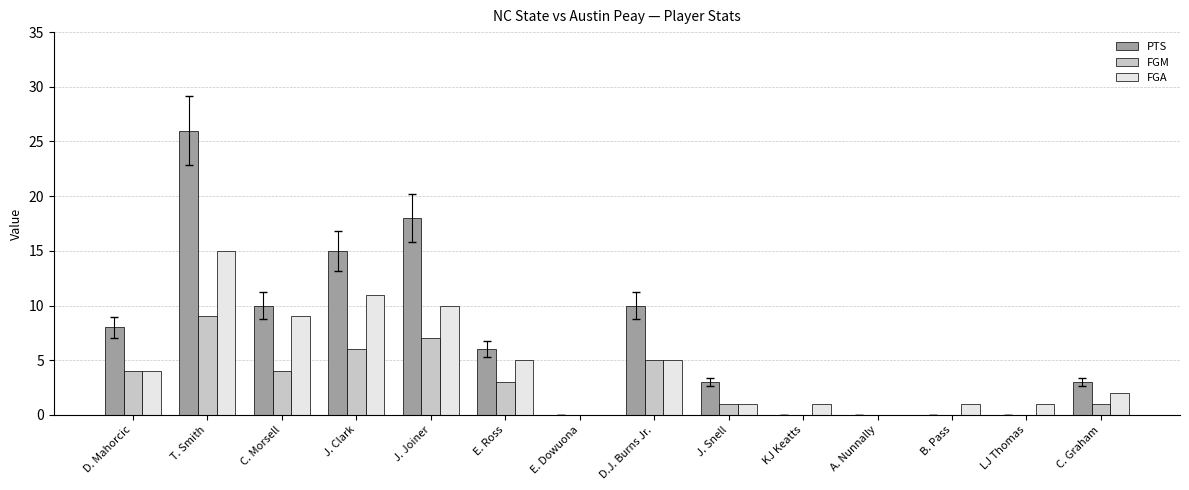

How many FGM values are between 0 and 5?

11